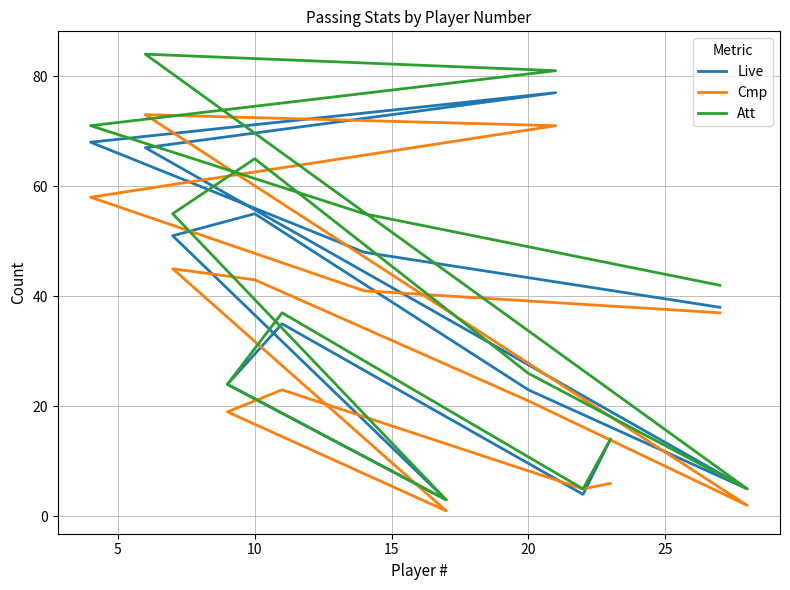

At 20, list the series in order from smallest to largest.

Cmp, Live, Att